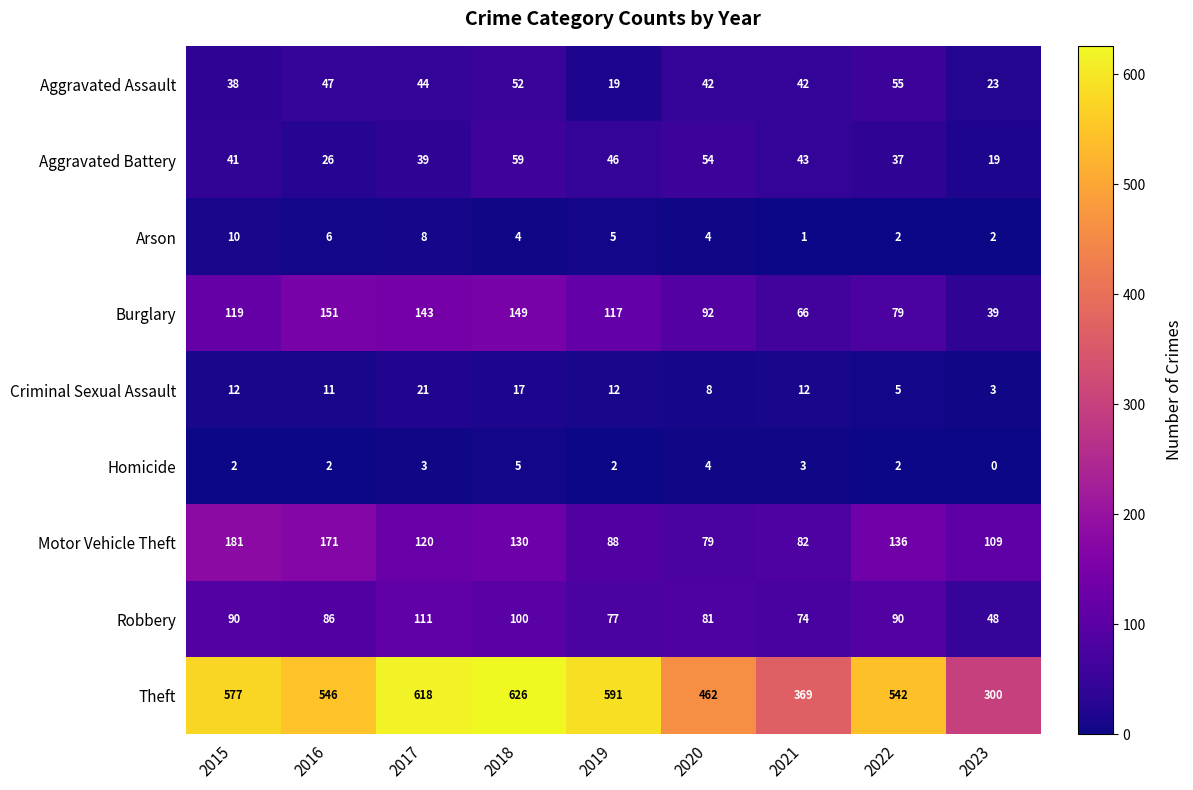

What is the approximate value of Robbery at 2019?

77